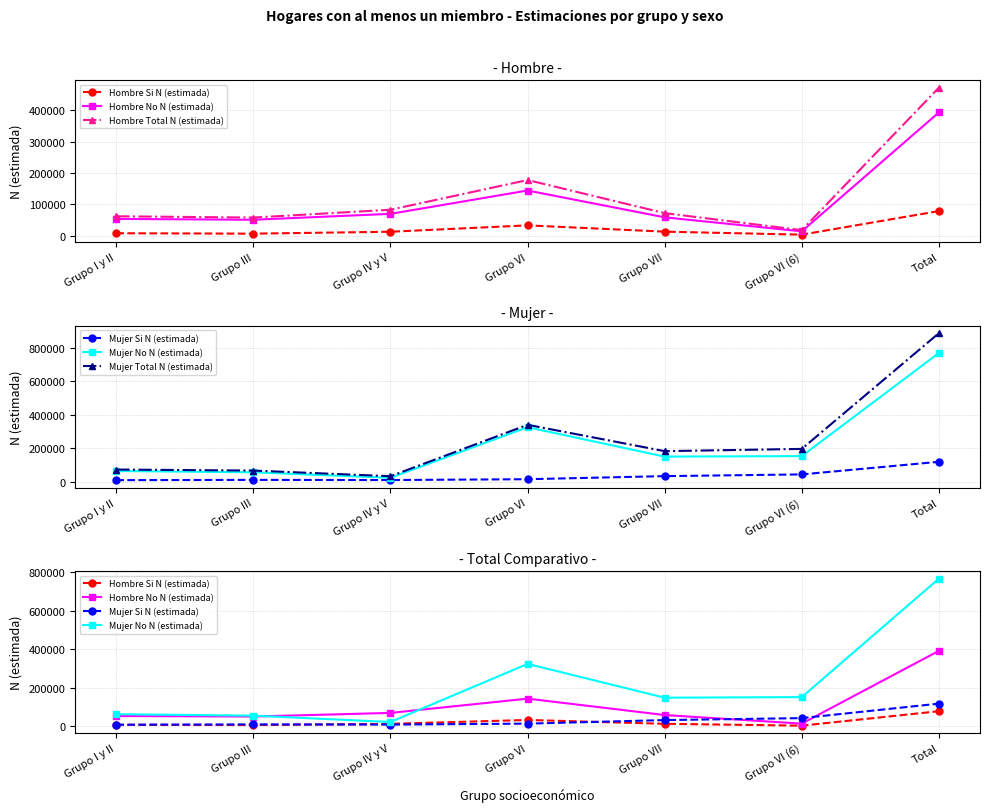

Which series has the largest total across all categories?

Mujer Total N (estimada)